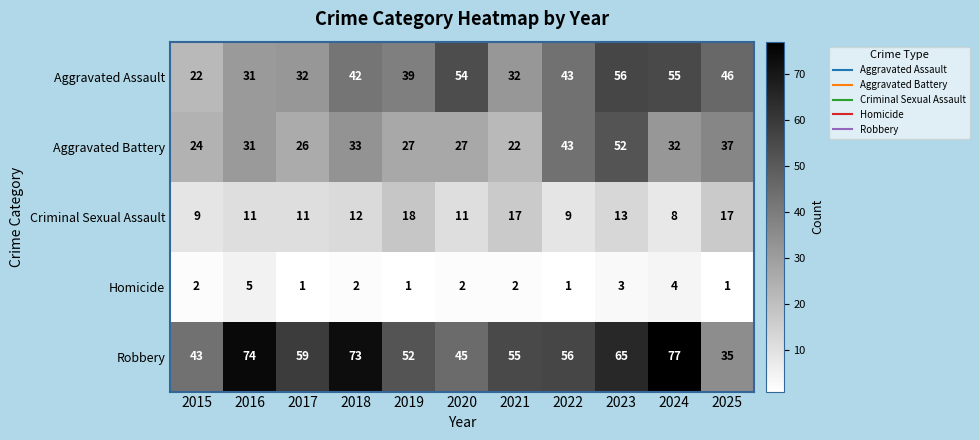

At which label is Criminal Sexual Assault closest to 13?

2023